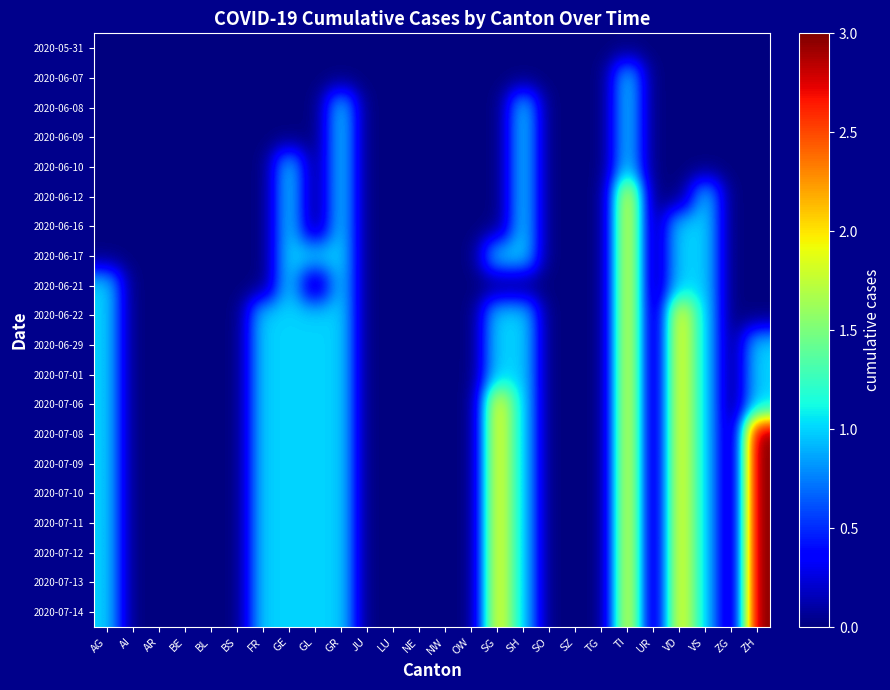

Reading left to right, what are all the values shown in this chart?

2020-05-31: AG=0	AI=0	AR=0	BE=0	BL=0	BS=0	FR=0	GE=0	GL=0	GR=0	JU=0	LU=0	NE=0	NW=0	OW=0	SG=0	SH=0	SO=0	SZ=0	TG=0	TI=0	UR=0	VD=0	VS=0	ZG=0	ZH=0
2020-06-07: AG=0	AI=0	AR=0	BE=0	BL=0	BS=0	FR=0	GE=0	GL=0	GR=0	JU=0	LU=0	NE=0	NW=0	OW=0	SG=0	SH=0	SO=0	SZ=0	TG=0	TI=1	UR=0	VD=0	VS=0	ZG=0	ZH=0
2020-06-08: AG=0	AI=0	AR=0	BE=0	BL=0	BS=0	FR=0	GE=0	GL=0	GR=1	JU=0	LU=0	NE=0	NW=0	OW=0	SG=0	SH=1	SO=0	SZ=0	TG=0	TI=1	UR=0	VD=0	VS=0	ZG=0	ZH=0
2020-06-09: AG=0	AI=0	AR=0	BE=0	BL=0	BS=0	FR=0	GE=0	GL=0	GR=1	JU=0	LU=0	NE=0	NW=0	OW=0	SG=0	SH=1	SO=0	SZ=0	TG=0	TI=1	UR=0	VD=0	VS=0	ZG=0	ZH=0
2020-06-10: AG=0	AI=0	AR=0	BE=0	BL=0	BS=0	FR=0	GE=1	GL=0	GR=1	JU=0	LU=0	NE=0	NW=0	OW=0	SG=0	SH=1	SO=0	SZ=0	TG=0	TI=1	UR=0	VD=0	VS=0	ZG=0	ZH=0
2020-06-12: AG=0	AI=0	AR=0	BE=0	BL=0	BS=0	FR=0	GE=1	GL=0	GR=1	JU=0	LU=0	NE=0	NW=0	OW=0	SG=0	SH=1	SO=0	SZ=0	TG=0	TI=2	UR=0	VD=0	VS=1	ZG=0	ZH=0
2020-06-16: AG=0	AI=0	AR=0	BE=0	BL=0	BS=0	FR=0	GE=1	GL=0	GR=1	JU=0	LU=0	NE=0	NW=0	OW=0	SG=0	SH=1	SO=0	SZ=0	TG=0	TI=2	UR=0	VD=1	VS=1	ZG=0	ZH=0
2020-06-17: AG=0	AI=0	AR=0	BE=0	BL=0	BS=0	FR=0	GE=1	GL=1	GR=1	JU=0	LU=0	NE=0	NW=0	OW=0	SG=1	SH=1	SO=0	SZ=0	TG=0	TI=2	UR=0	VD=1	VS=1	ZG=0	ZH=0
2020-06-21: AG=1	AI=0	AR=0	BE=0	BL=0	BS=0	FR=0	GE=1	GL=0	GR=1	JU=0	LU=0	NE=0	NW=0	OW=0	SG=0	SH=0	SO=0	SZ=0	TG=0	TI=2	UR=0	VD=1	VS=1	ZG=0	ZH=0
2020-06-22: AG=1	AI=0	AR=0	BE=0	BL=0	BS=0	FR=1	GE=1	GL=1	GR=1	JU=0	LU=0	NE=0	NW=0	OW=0	SG=1	SH=1	SO=0	SZ=0	TG=0	TI=2	UR=0	VD=2	VS=1	ZG=0	ZH=0
2020-06-29: AG=1	AI=0	AR=0	BE=0	BL=0	BS=0	FR=1	GE=1	GL=1	GR=1	JU=0	LU=0	NE=0	NW=0	OW=0	SG=1	SH=1	SO=0	SZ=0	TG=0	TI=2	UR=0	VD=2	VS=1	ZG=0	ZH=1
2020-07-01: AG=1	AI=0	AR=0	BE=0	BL=0	BS=0	FR=1	GE=1	GL=1	GR=1	JU=0	LU=0	NE=0	NW=0	OW=0	SG=1	SH=1	SO=0	SZ=0	TG=0	TI=2	UR=0	VD=2	VS=1	ZG=0	ZH=1
2020-07-06: AG=1	AI=0	AR=0	BE=0	BL=0	BS=0	FR=1	GE=1	GL=1	GR=1	JU=0	LU=0	NE=0	NW=0	OW=0	SG=2	SH=1	SO=0	SZ=0	TG=0	TI=2	UR=0	VD=2	VS=1	ZG=0	ZH=1
2020-07-08: AG=1	AI=0	AR=0	BE=0	BL=0	BS=0	FR=1	GE=1	GL=1	GR=1	JU=0	LU=0	NE=0	NW=0	OW=0	SG=2	SH=1	SO=0	SZ=0	TG=0	TI=2	UR=0	VD=2	VS=1	ZG=0	ZH=3
2020-07-09: AG=1	AI=0	AR=0	BE=0	BL=0	BS=0	FR=1	GE=1	GL=1	GR=1	JU=0	LU=0	NE=0	NW=0	OW=0	SG=2	SH=1	SO=0	SZ=0	TG=0	TI=2	UR=0	VD=2	VS=1	ZG=0	ZH=3
2020-07-10: AG=1	AI=0	AR=0	BE=0	BL=0	BS=0	FR=1	GE=1	GL=1	GR=1	JU=0	LU=0	NE=0	NW=0	OW=0	SG=2	SH=1	SO=0	SZ=0	TG=0	TI=2	UR=0	VD=2	VS=1	ZG=0	ZH=3
2020-07-11: AG=1	AI=0	AR=0	BE=0	BL=0	BS=0	FR=1	GE=1	GL=1	GR=1	JU=0	LU=0	NE=0	NW=0	OW=0	SG=2	SH=1	SO=0	SZ=0	TG=0	TI=2	UR=0	VD=2	VS=1	ZG=0	ZH=3
2020-07-12: AG=1	AI=0	AR=0	BE=0	BL=0	BS=0	FR=1	GE=1	GL=1	GR=1	JU=0	LU=0	NE=0	NW=0	OW=0	SG=2	SH=1	SO=0	SZ=0	TG=0	TI=2	UR=0	VD=2	VS=1	ZG=0	ZH=3
2020-07-13: AG=1	AI=0	AR=0	BE=0	BL=0	BS=0	FR=1	GE=1	GL=1	GR=1	JU=0	LU=0	NE=0	NW=0	OW=0	SG=2	SH=1	SO=0	SZ=0	TG=0	TI=2	UR=0	VD=2	VS=1	ZG=0	ZH=3
2020-07-14: AG=1	AI=0	AR=0	BE=0	BL=0	BS=0	FR=1	GE=1	GL=1	GR=1	JU=0	LU=0	NE=0	NW=0	OW=0	SG=2	SH=1	SO=0	SZ=0	TG=0	TI=2	UR=0	VD=2	VS=1	ZG=0	ZH=3